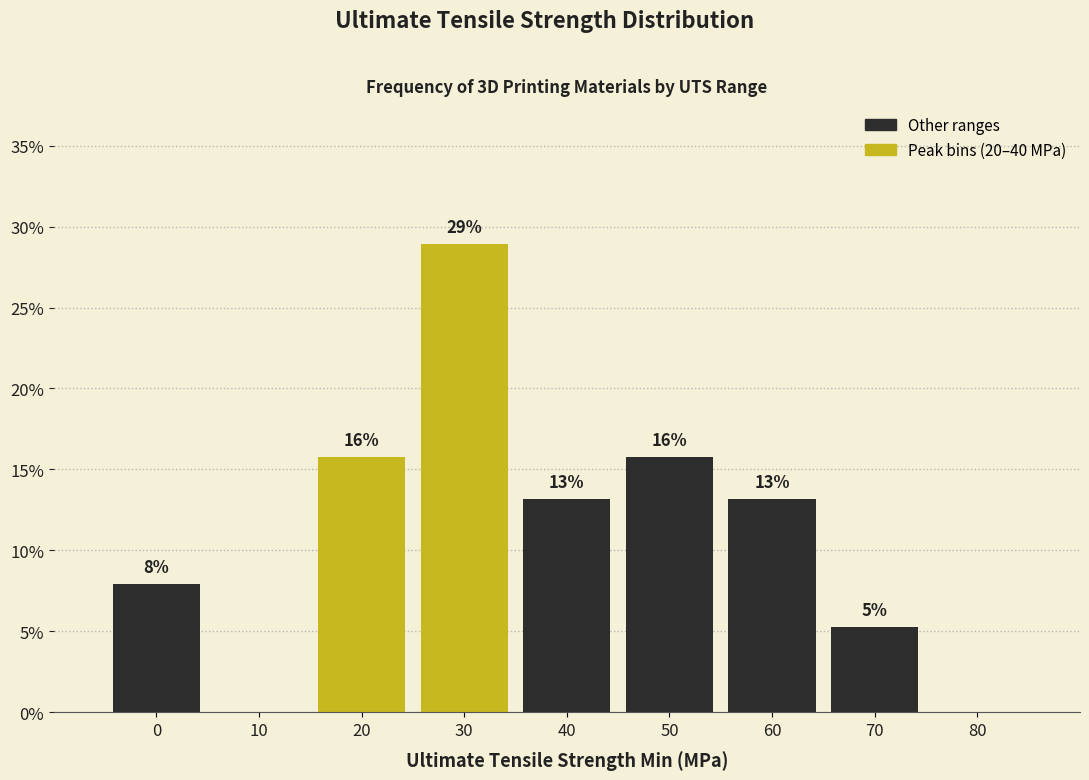

Are the bars horizontal?

No